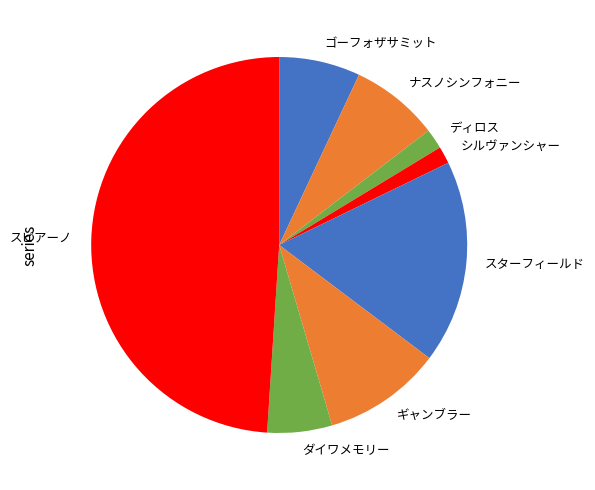

What is the largest slice in the pie chart?

スピアーノ